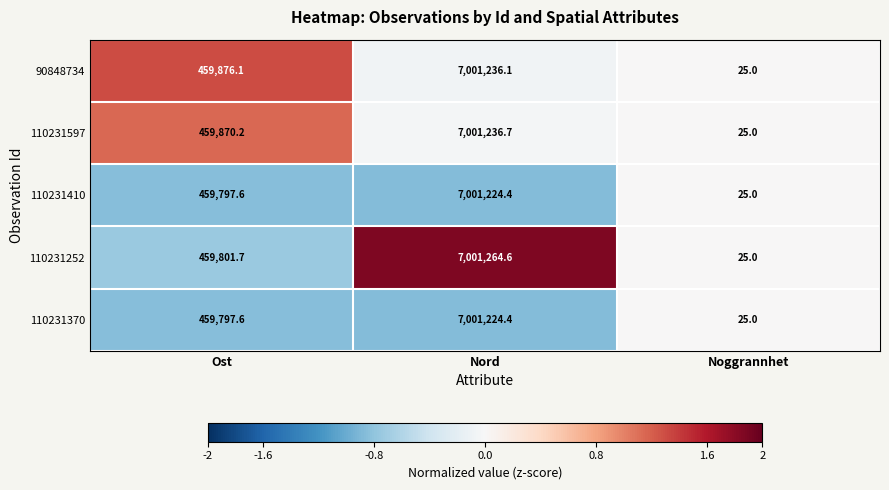

Is the value of 110231252 at Ost greater than the value of 110231410 at Noggrannhet?

Yes